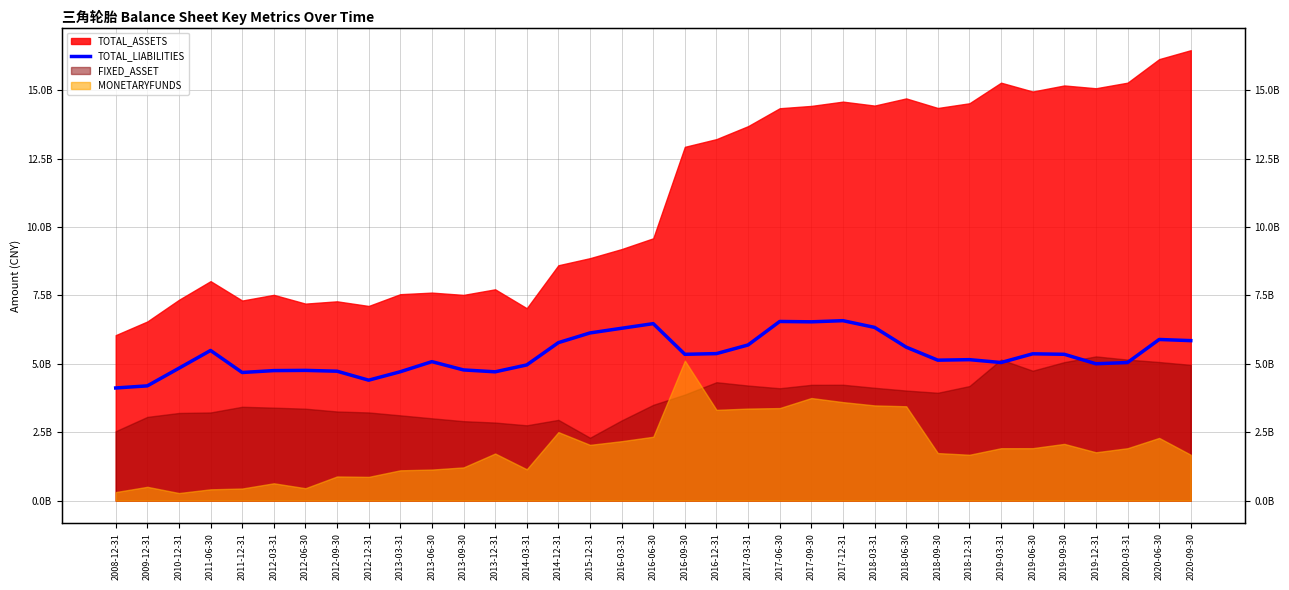

Which category has the highest value across all series?

2017-12-31